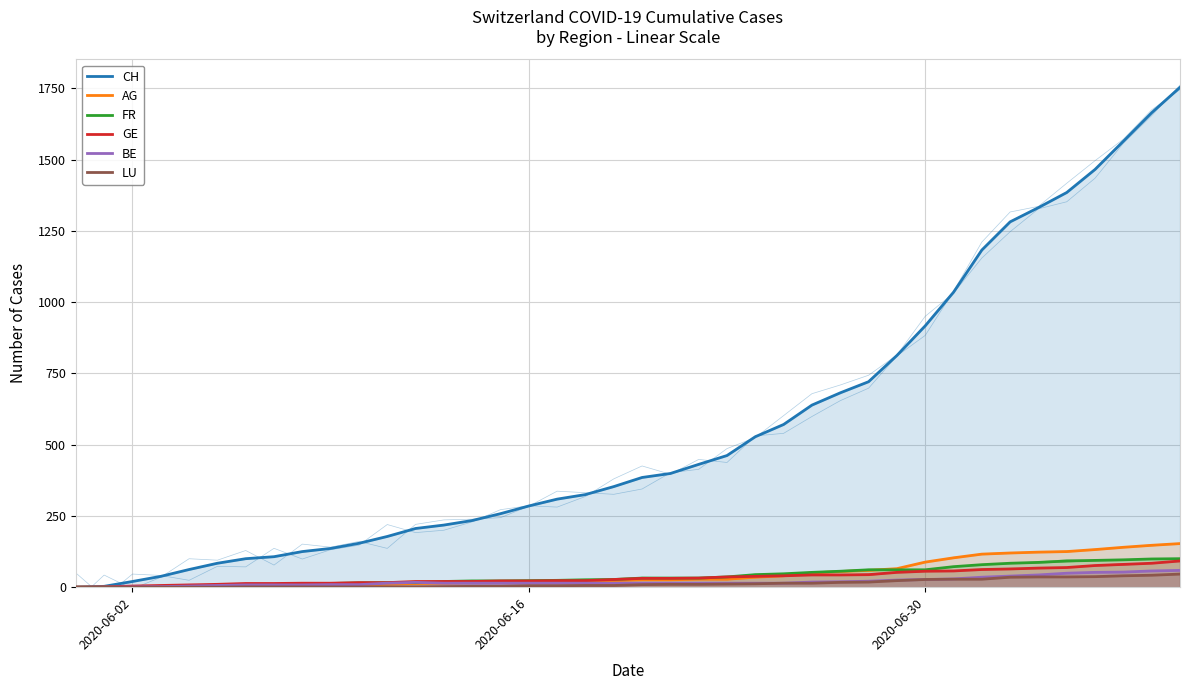

Is this an area chart (filled region under the line)?

No